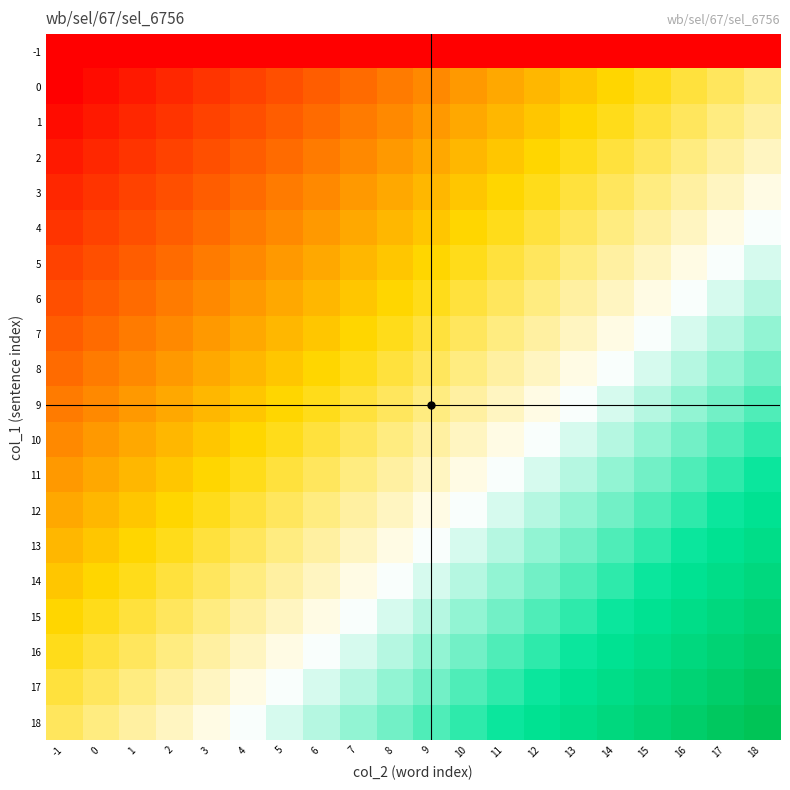

Rank the series at 1 from highest to lowest value.

18, 17, 16, 15, 14, 13, 12, 11, 10, 9, 8, 7, 6, 5, 4, 3, 2, 1, 0, -1